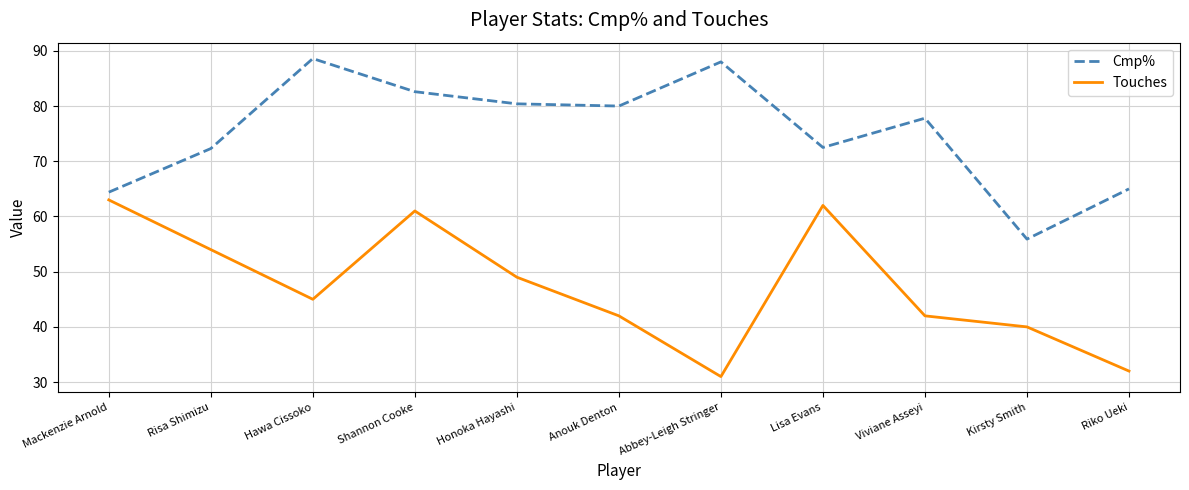

True or false: Cmp% and Touches cross at least once.

False